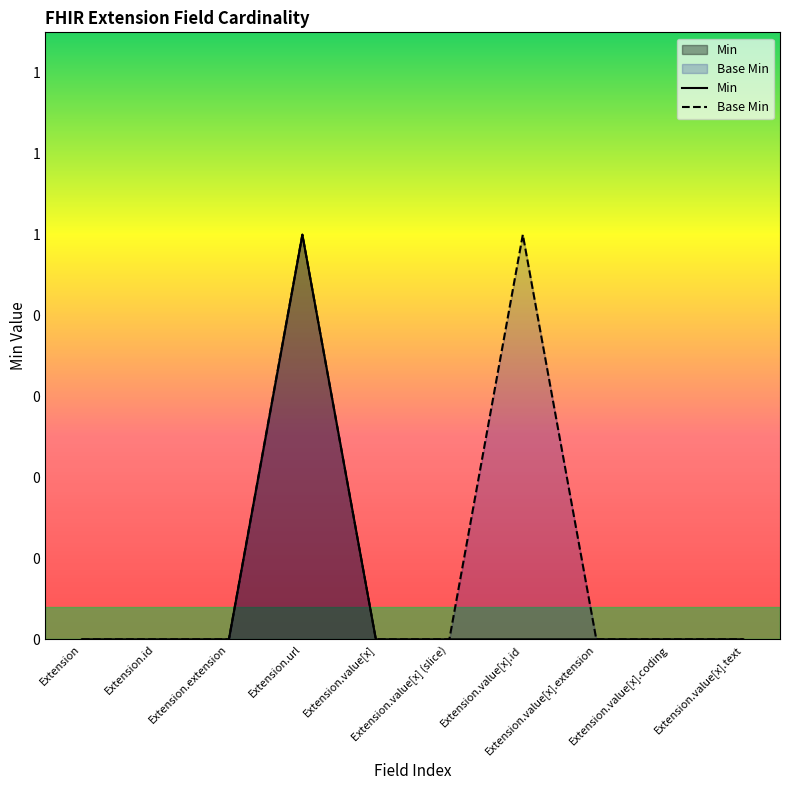

At which label is Base Min closest to 0?

Extension